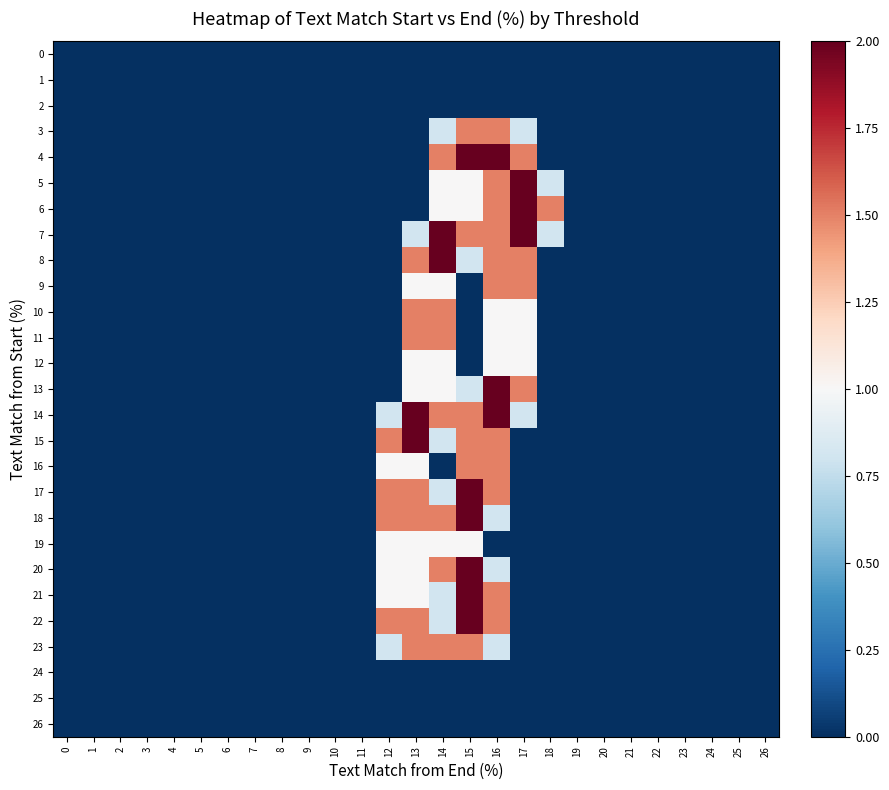

At which category is the sum across all series the highest?

16